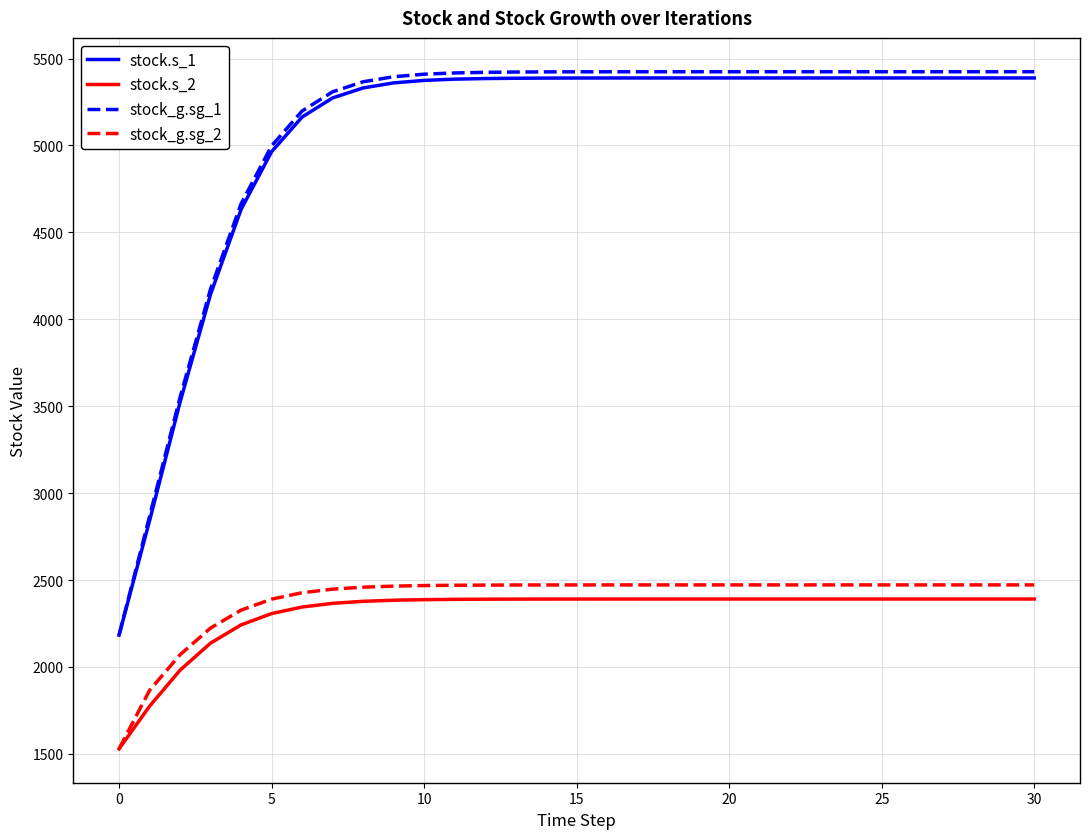

True or false: stock.s_2 and stock_g.sg_1 intersect in this chart.

False